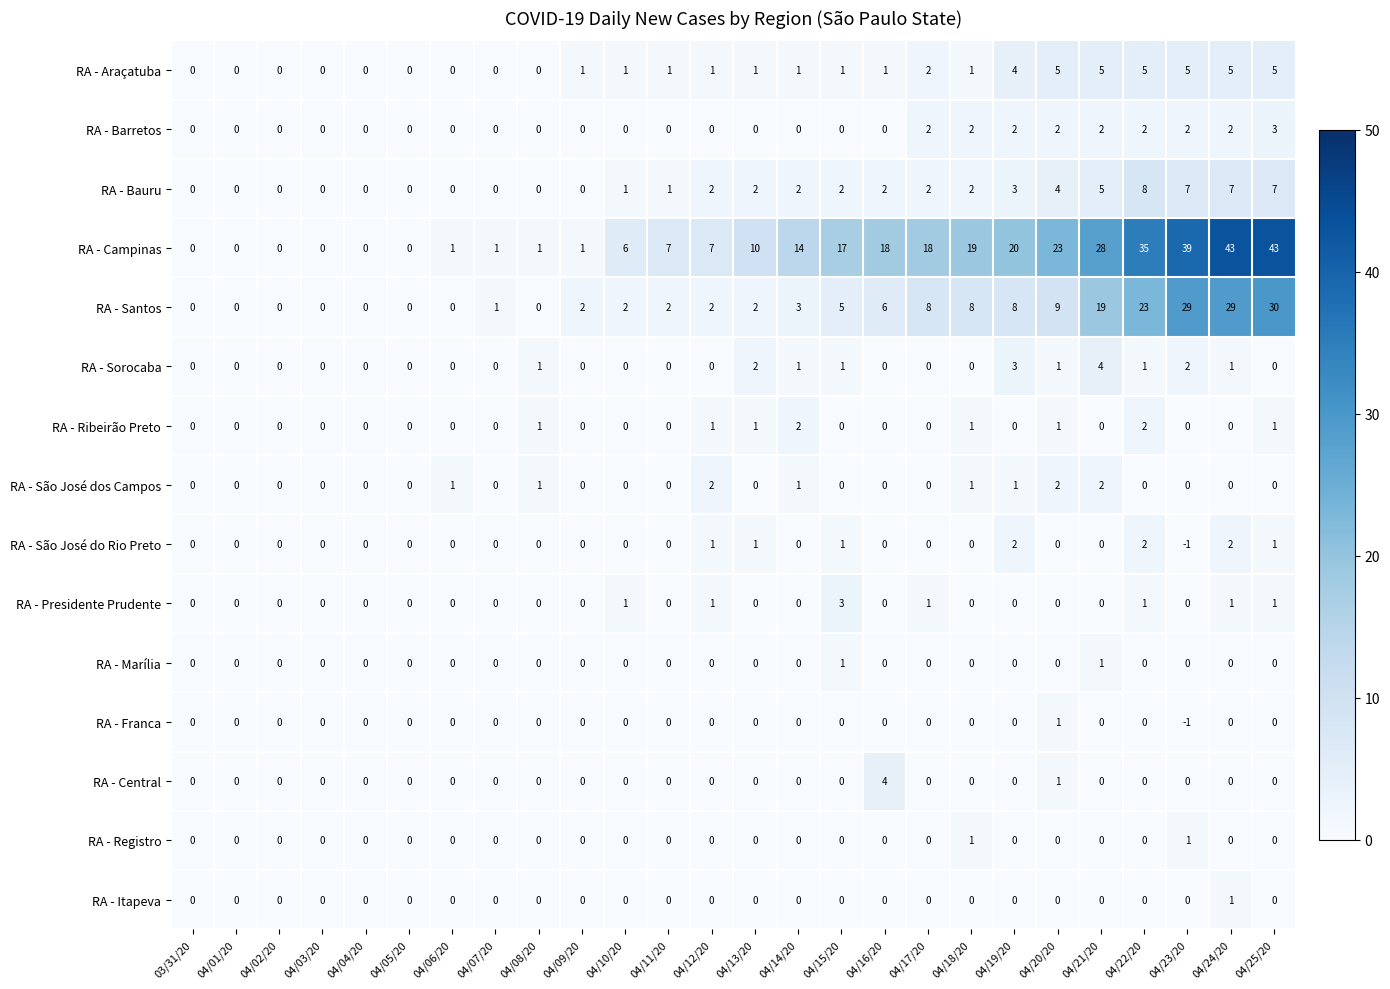

How many categories are shown in the chart?

26